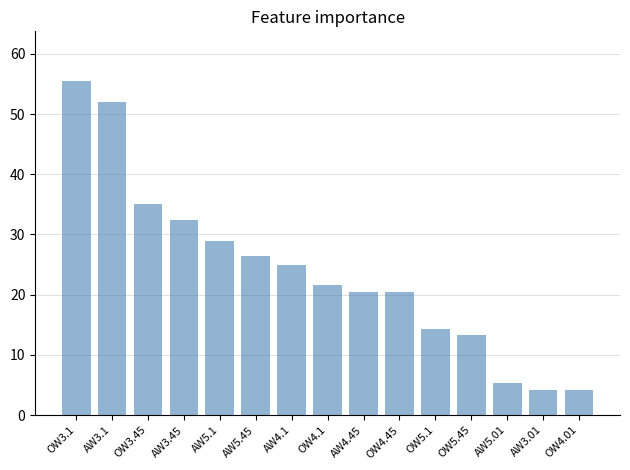

What position from the left is AW5.45?

6